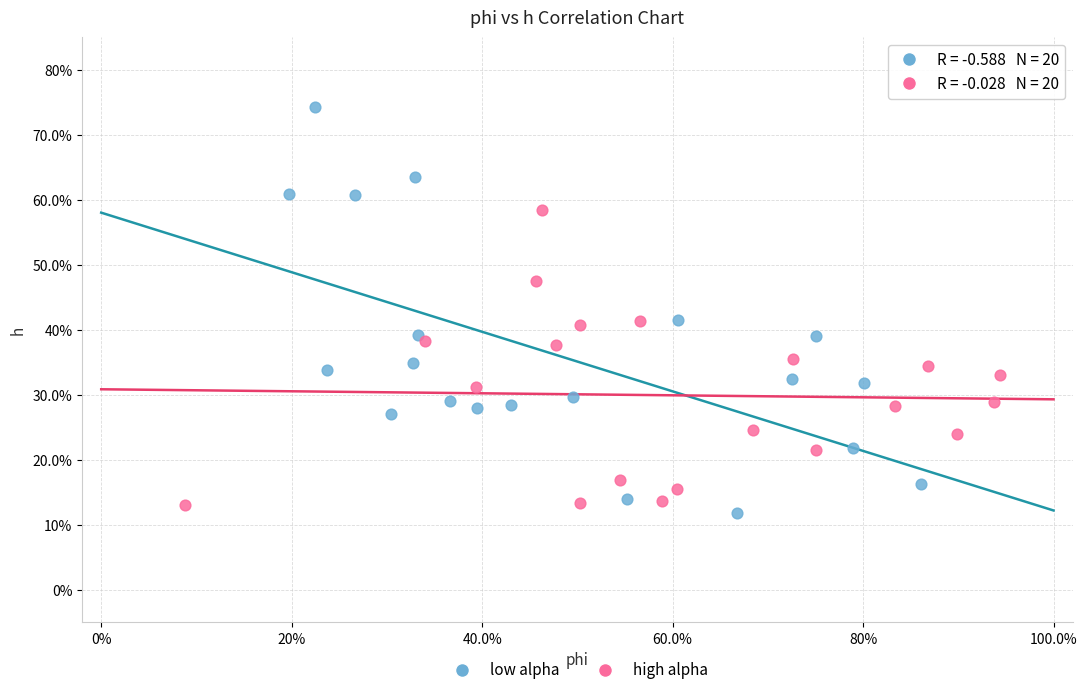

Which series contains the highest Y value?

low alpha